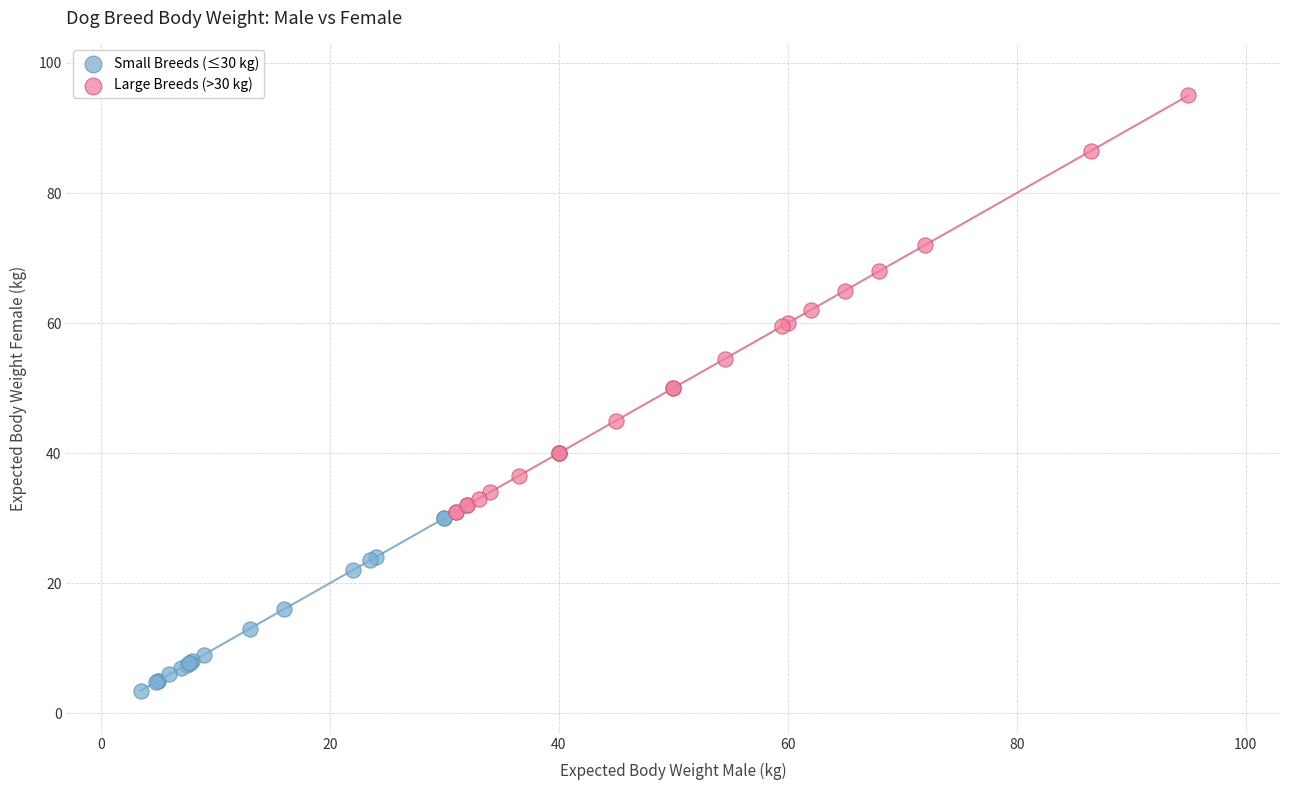

What are all the series names shown in the legend?

Small Breeds (≤30 kg), Large Breeds (>30 kg)